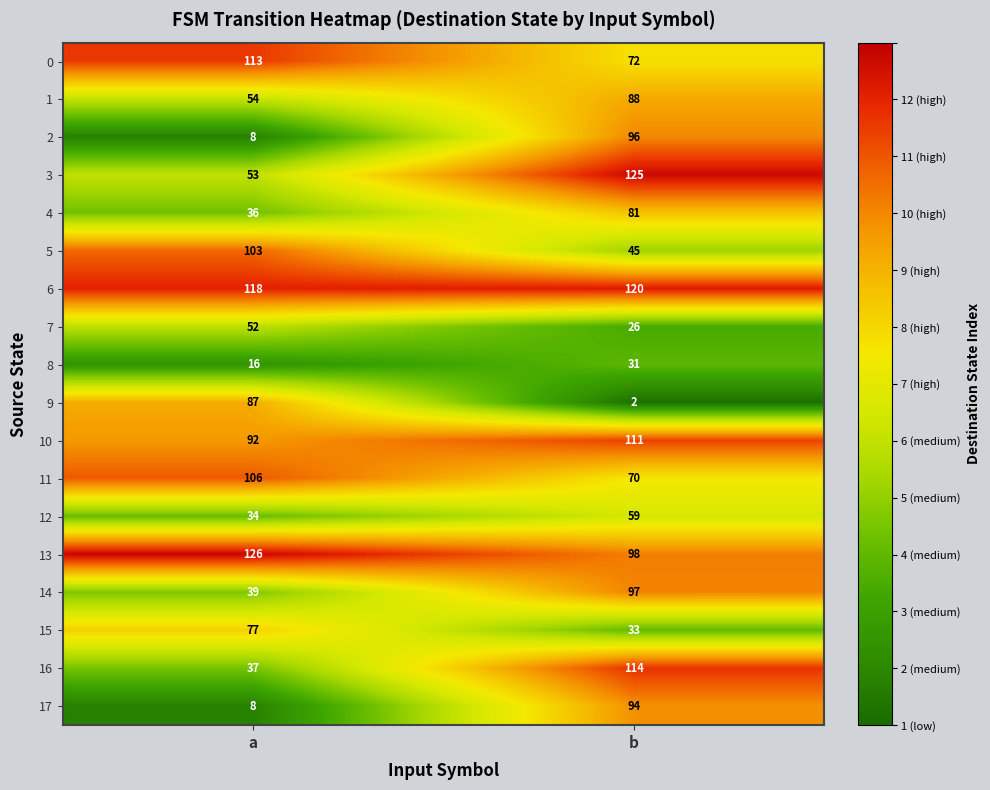

List the series in order of their peak value, lowest first.

8, 7, 12, 15, 4, 9, 1, 17, 2, 14, 5, 11, 10, 0, 16, 6, 3, 13